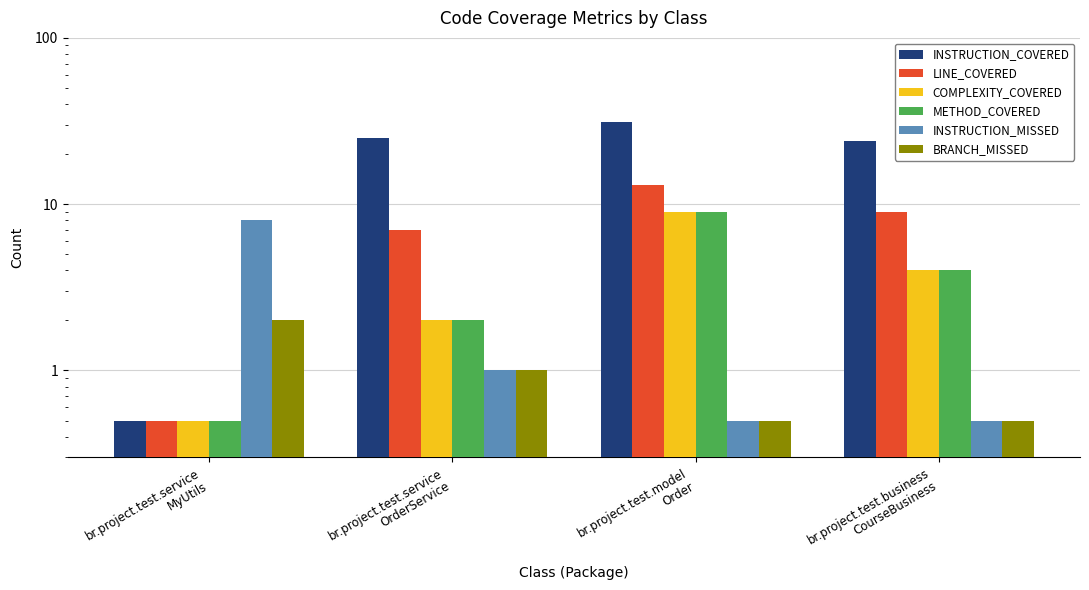

How many bars are there in total?

24